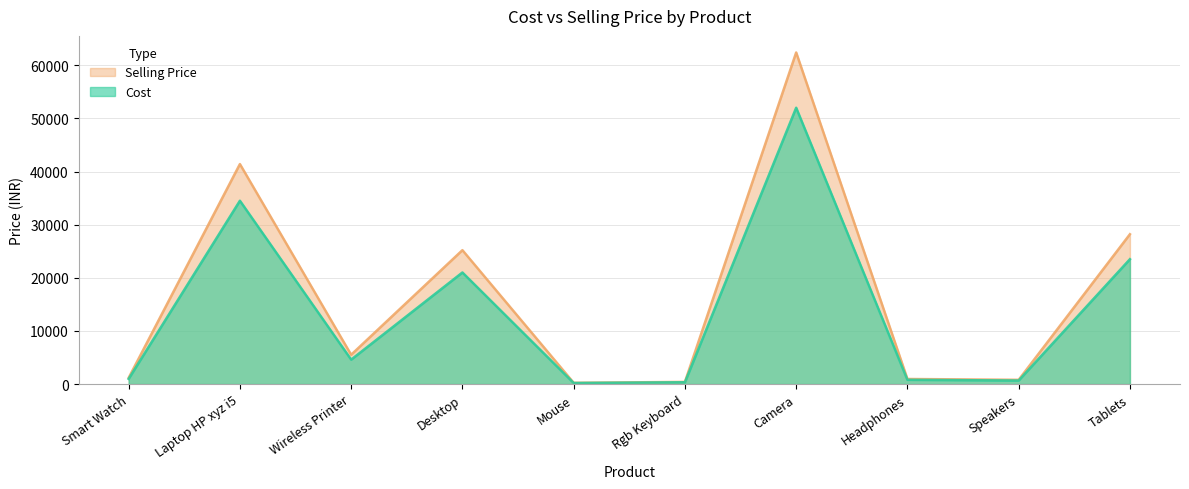

What position from the left is Camera?

7